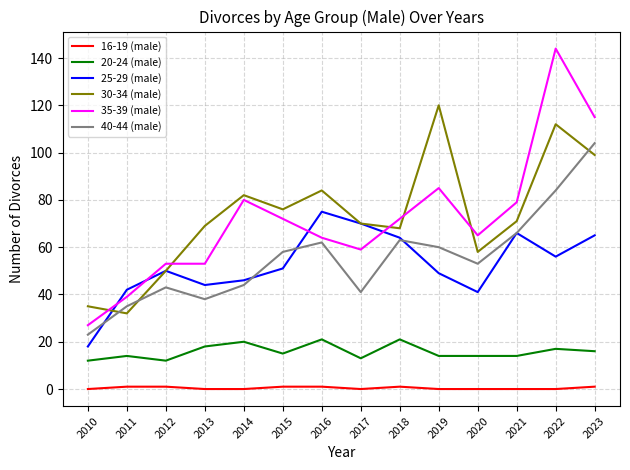

How many lines are shown in the chart?

6